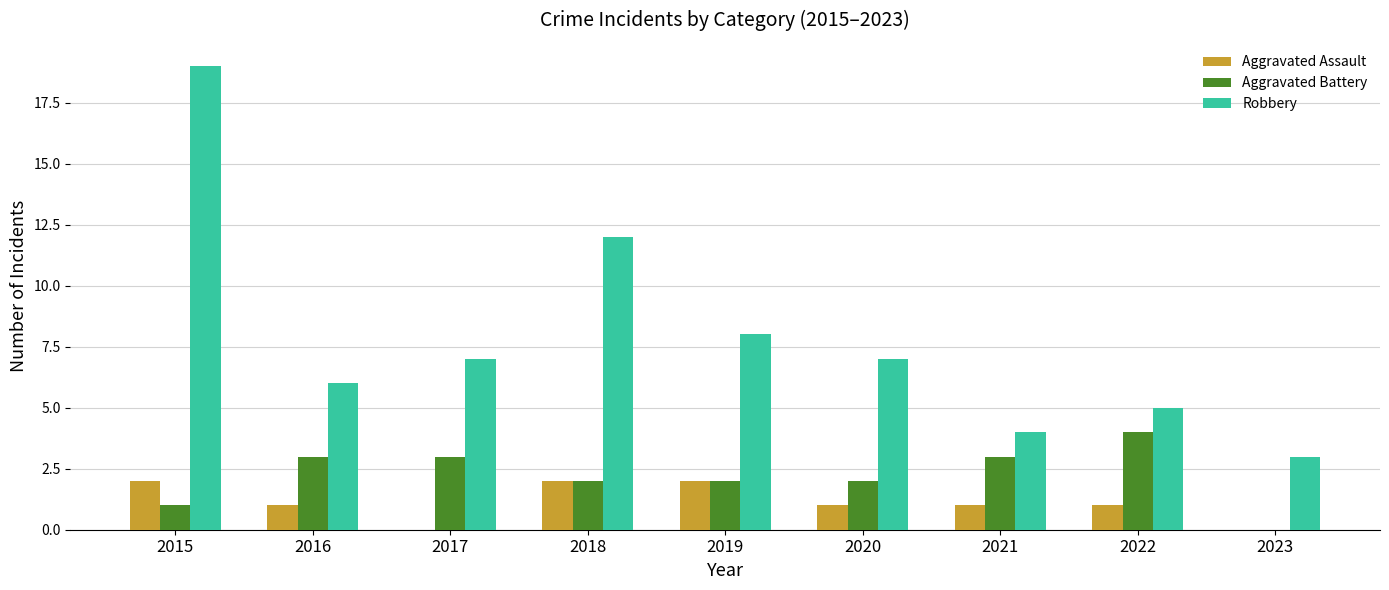

Is the value of Robbery at 2018 greater than the value of Aggravated Assault at 2021?

Yes